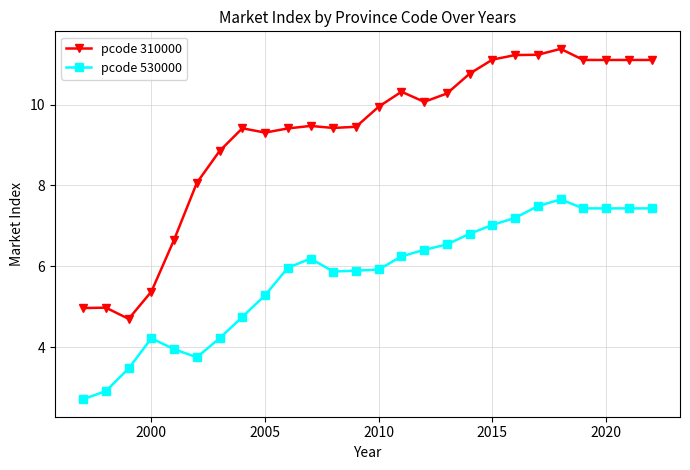

What is the difference between the second highest and minimum values in the pcode 530000 series?

4.8